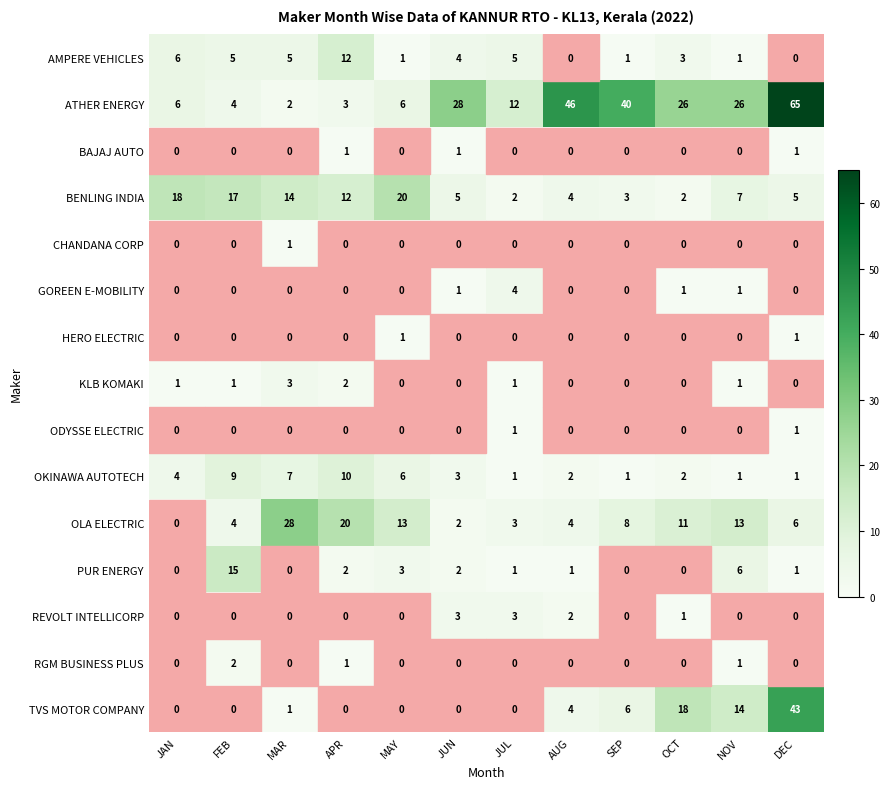

Which series has the largest total across all categories?

ATHER ENERGY